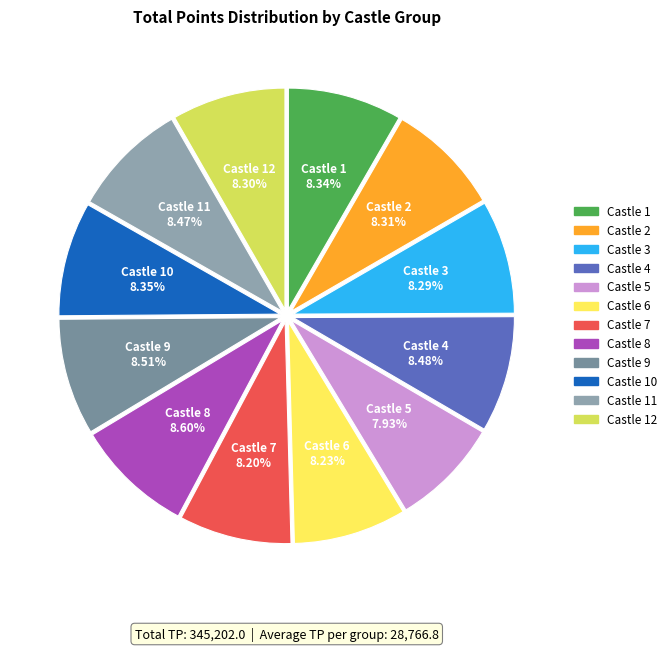

What is the smallest slice in the pie chart?

Castle 5